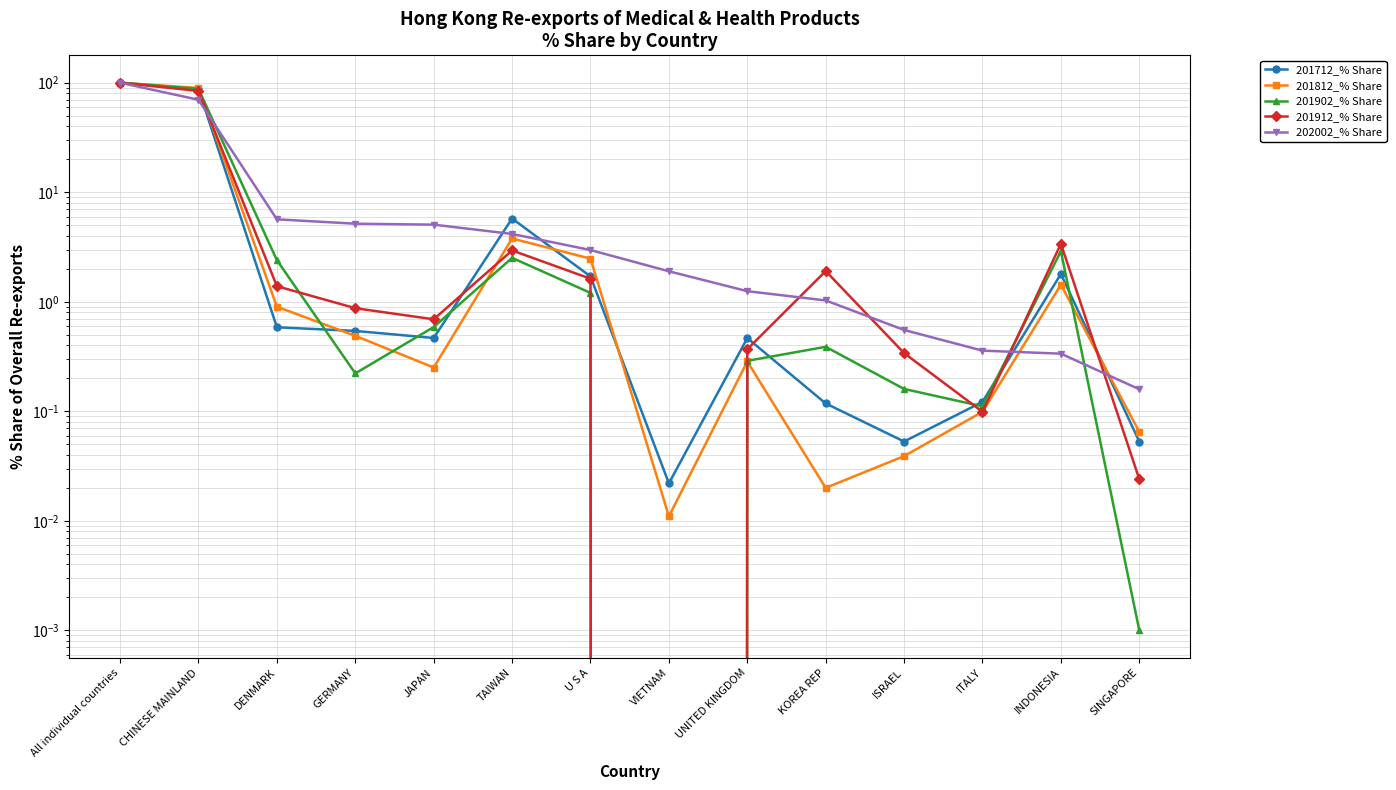

At which category does 201912_% Share reach its first local peak?

TAIWAN